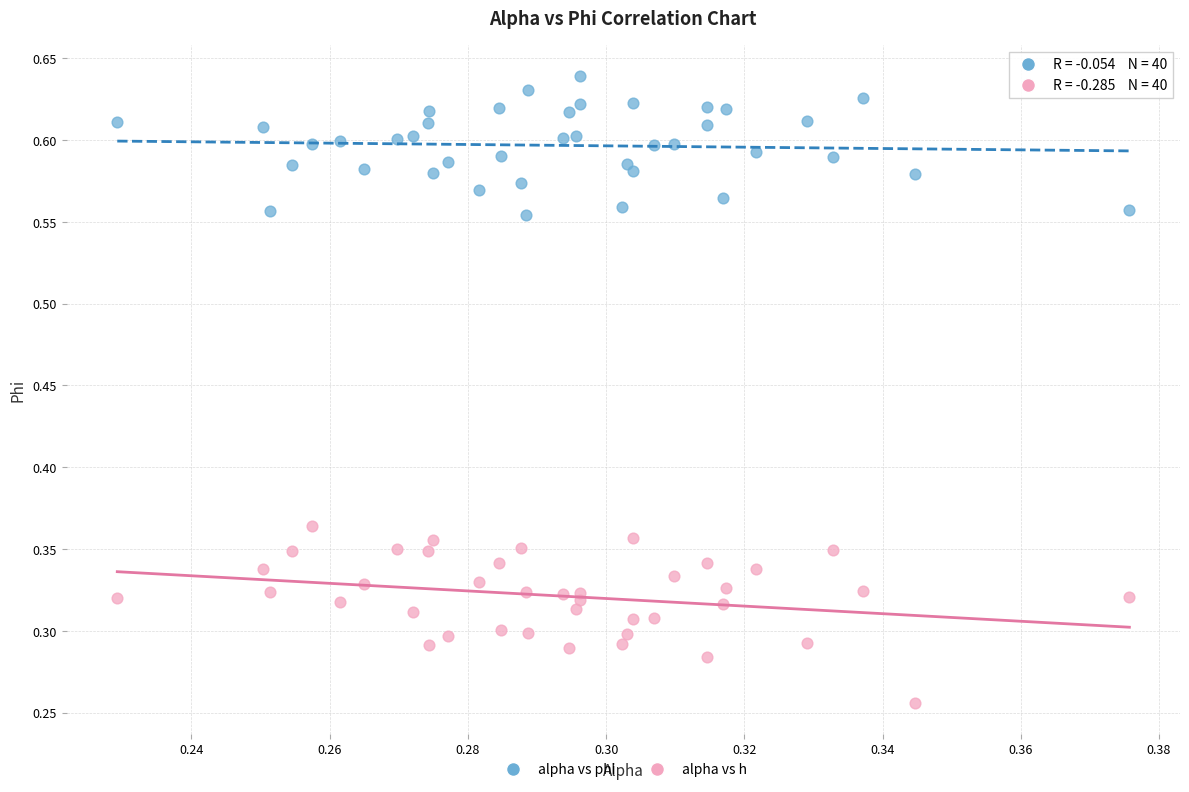

Which series contains the highest Y value?

alpha vs phi